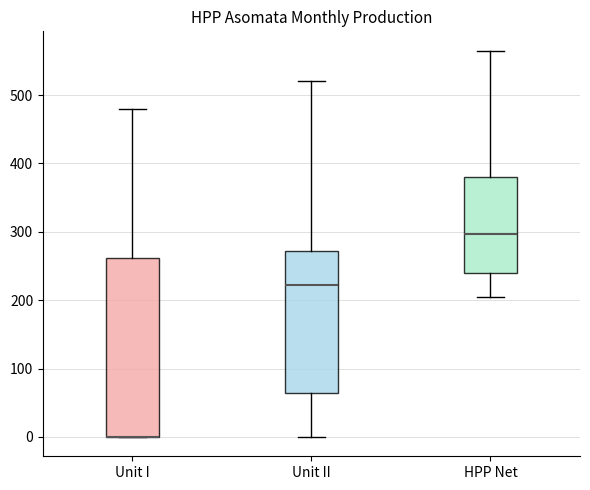

Where does the upper whisker of the box for Unit I end on the y-axis? The values are not printed on the chart, so give them approximately, as read against the axis.

480